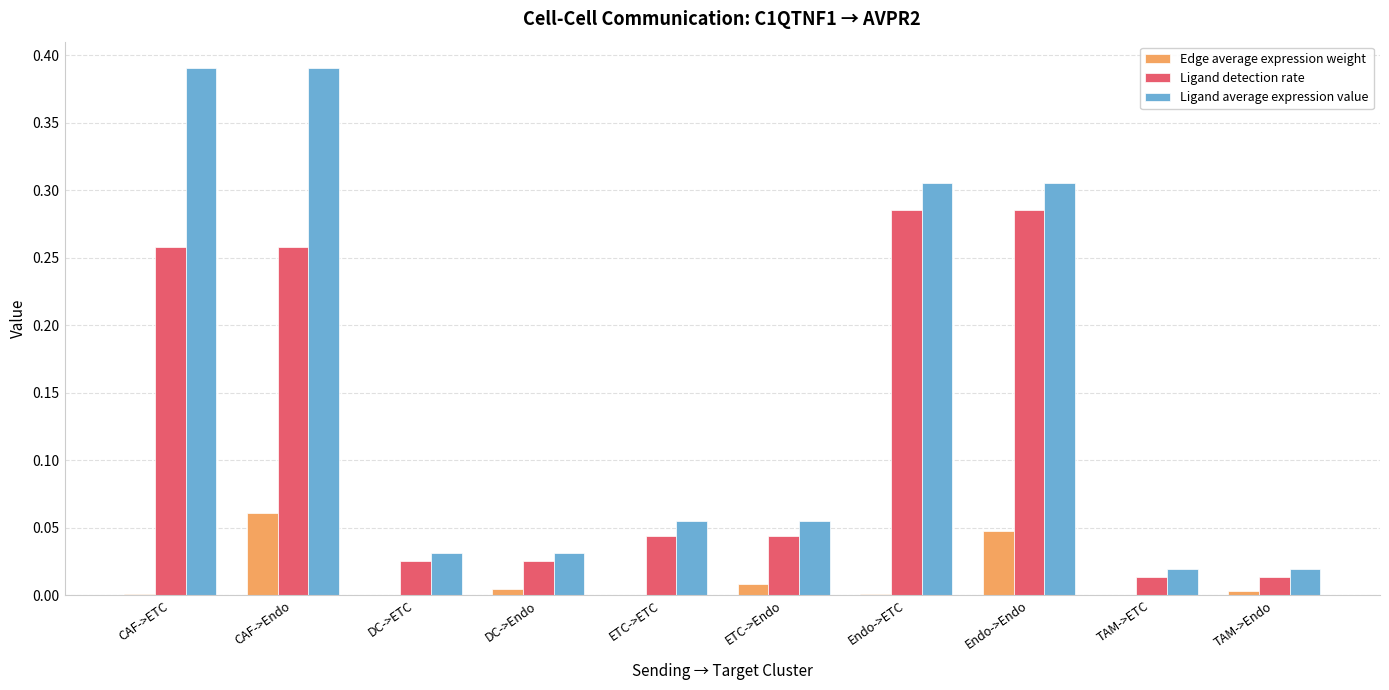

Which series has the largest total across all categories?

Ligand average expression value